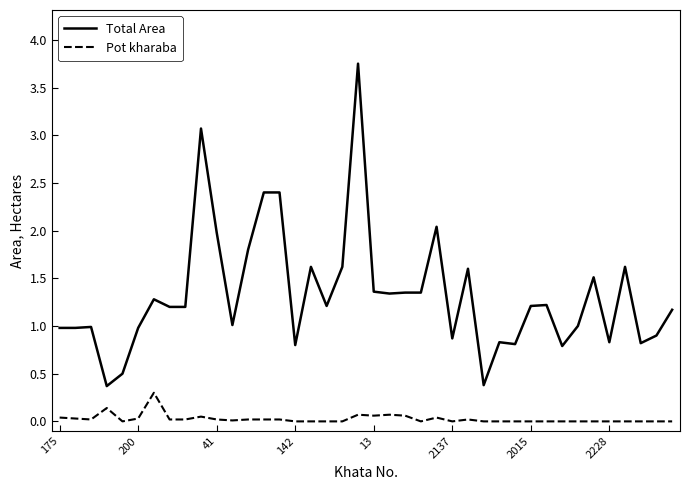

What is the minimum value for Total Area?

0.4